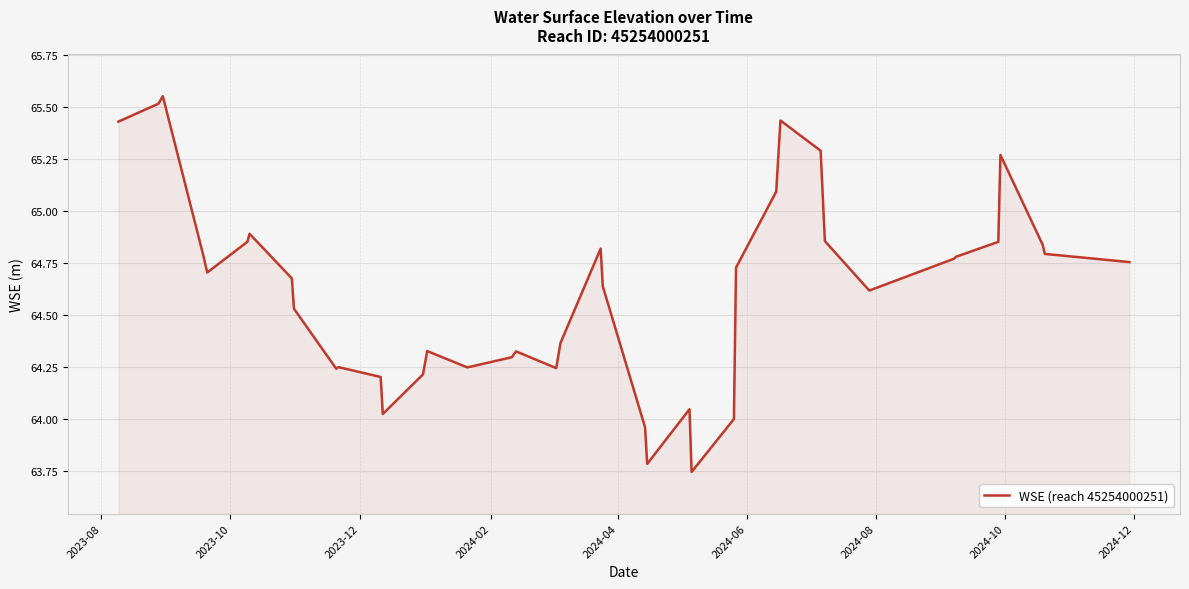

What is the difference between the maximum and minimum values?

1.8